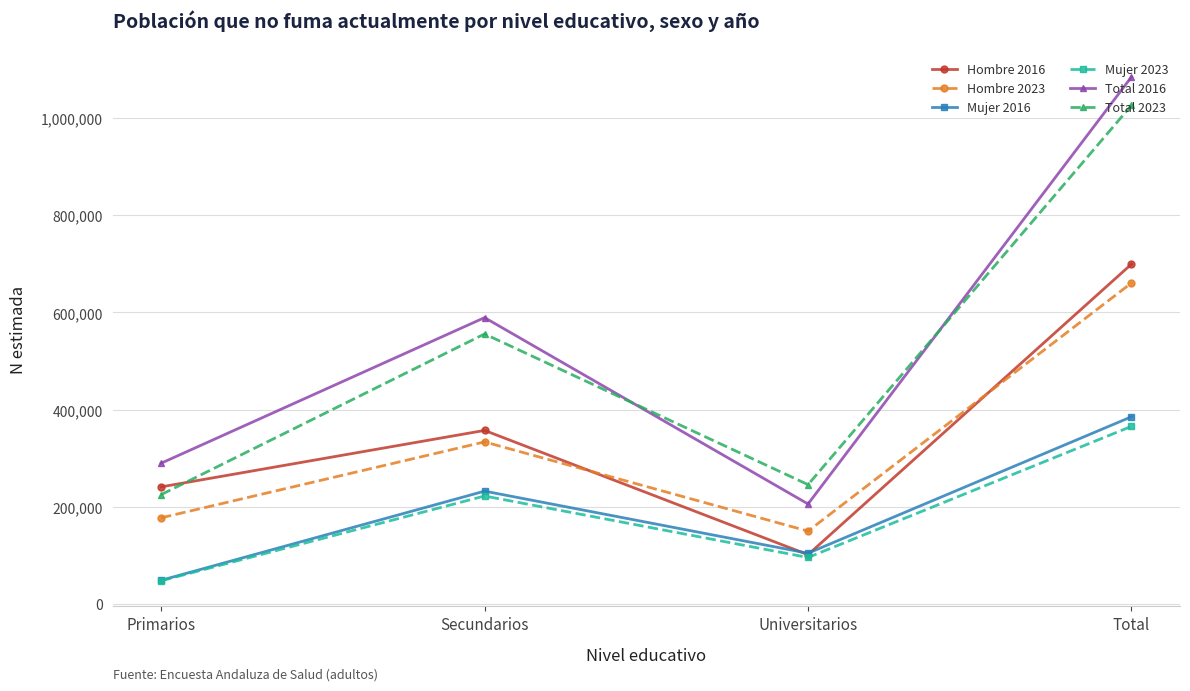

Where is Hombre 2016 nearest to the value 400303?

Secundarios